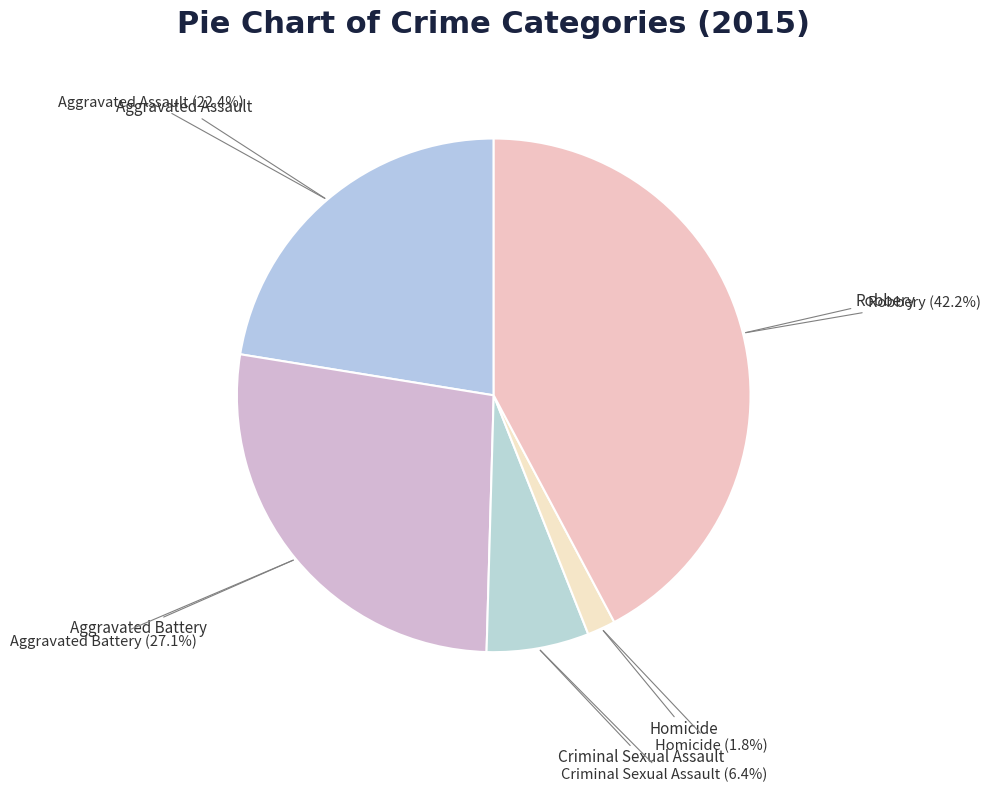

How many slices are in this pie chart?

5